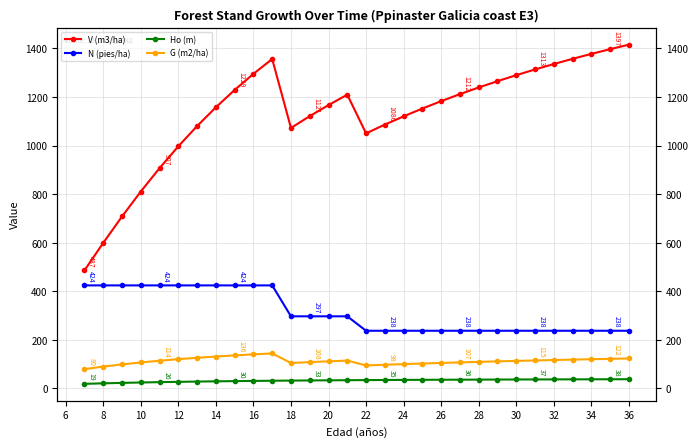

What are all the series names shown in the legend?

V (m3/ha), N (pies/ha), Ho (m), G (m2/ha)